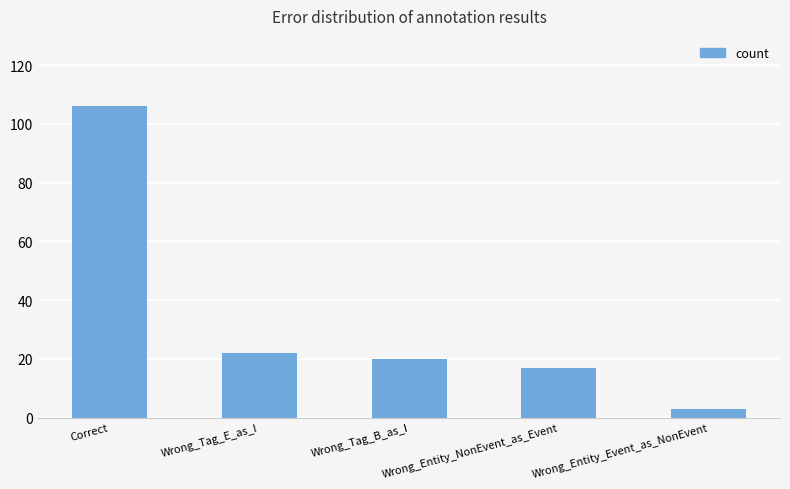

What is the maximum value shown in the chart?

106